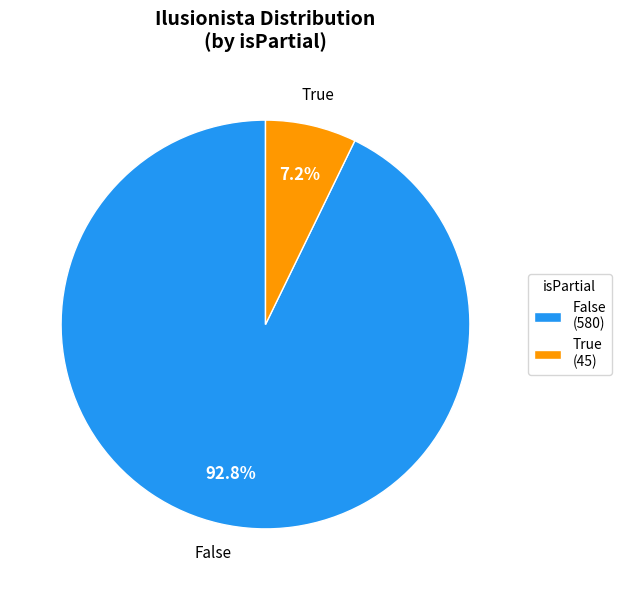

How many segments does this pie chart have?

2